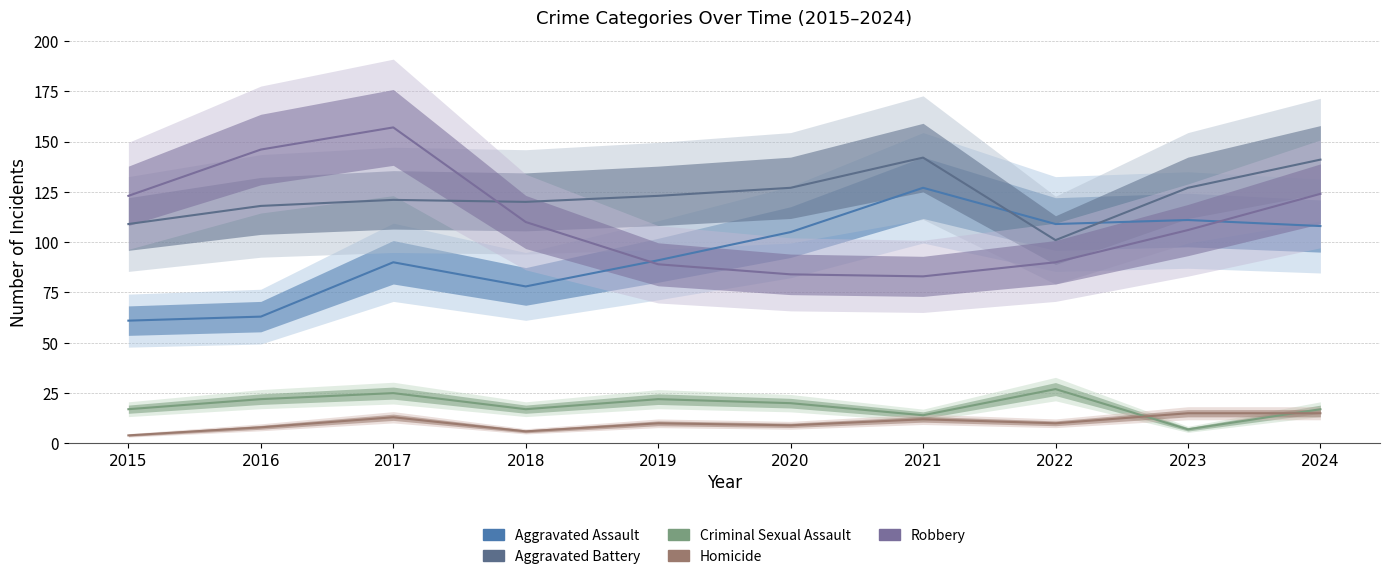

List the series in order of their peak value, highest first.

Robbery, Aggravated Battery, Aggravated Assault, Criminal Sexual Assault, Homicide